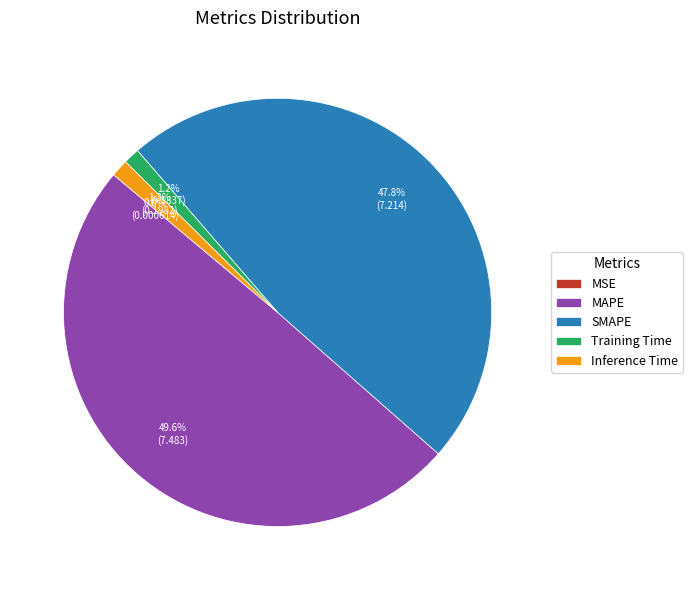

Which slice is the largest?

MAPE